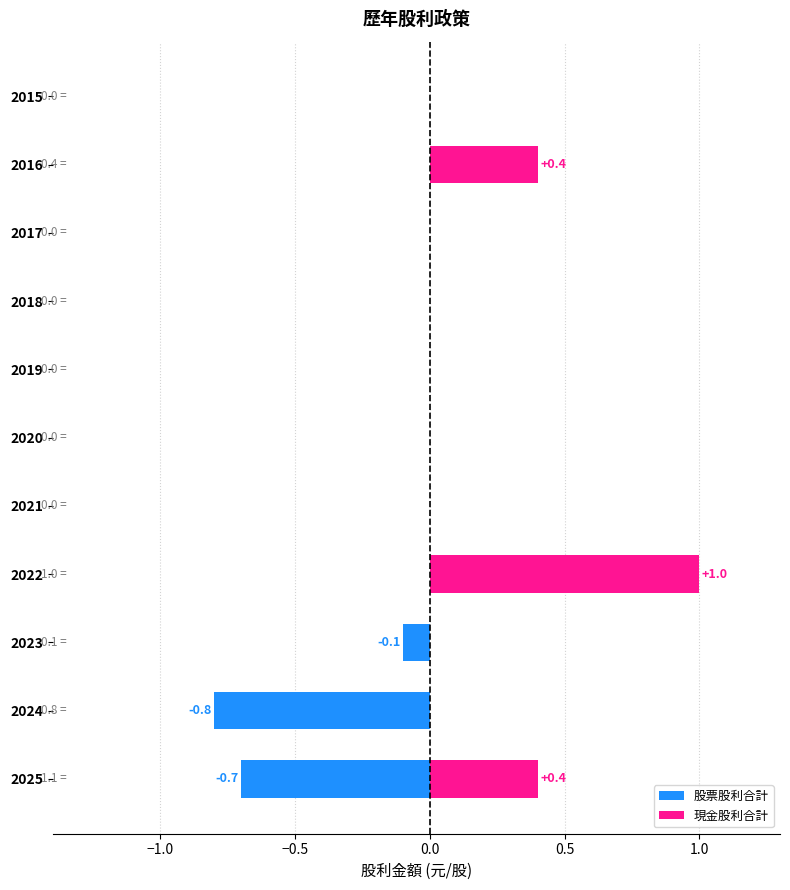

Is it true that 股票股利合計 equals 0.0 at 2019?

True